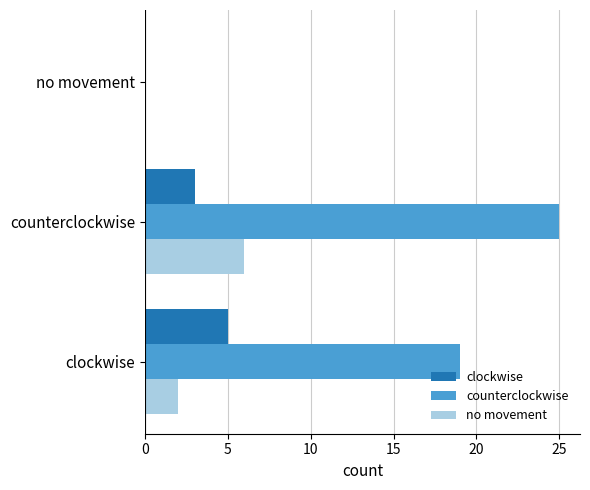

Is it true that counterclockwise equals -13 at no movement?

False